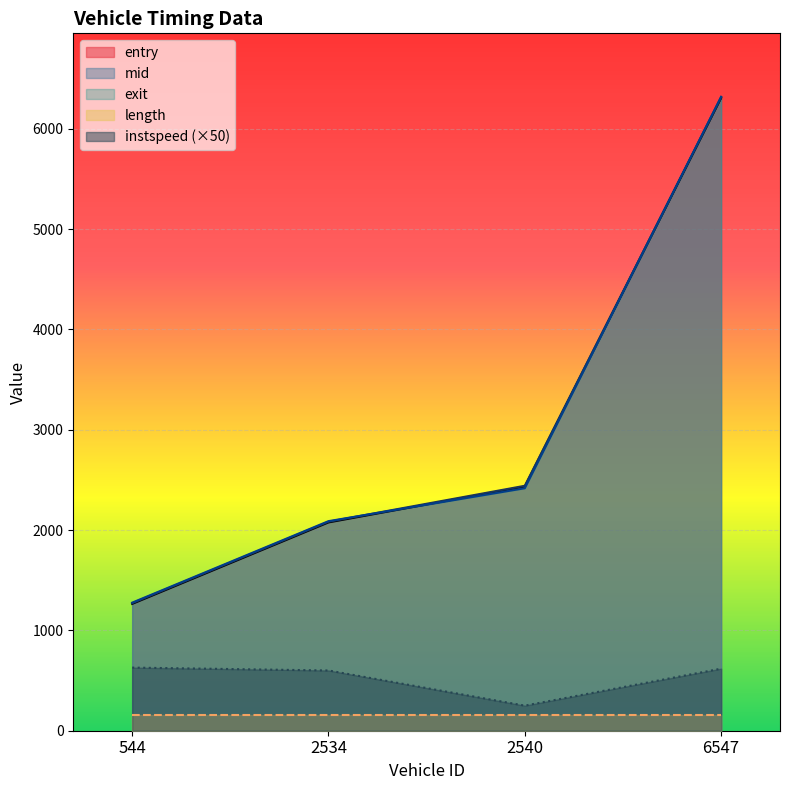

What is the spread (max minus min) of values at 2534?

1928.5